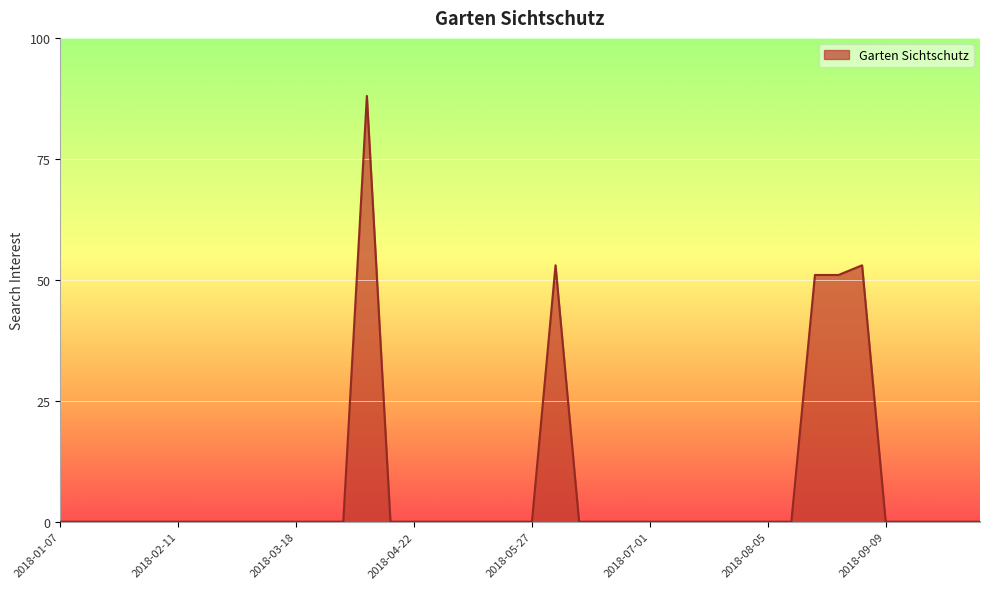

Does the chart have visible grid lines?

Yes